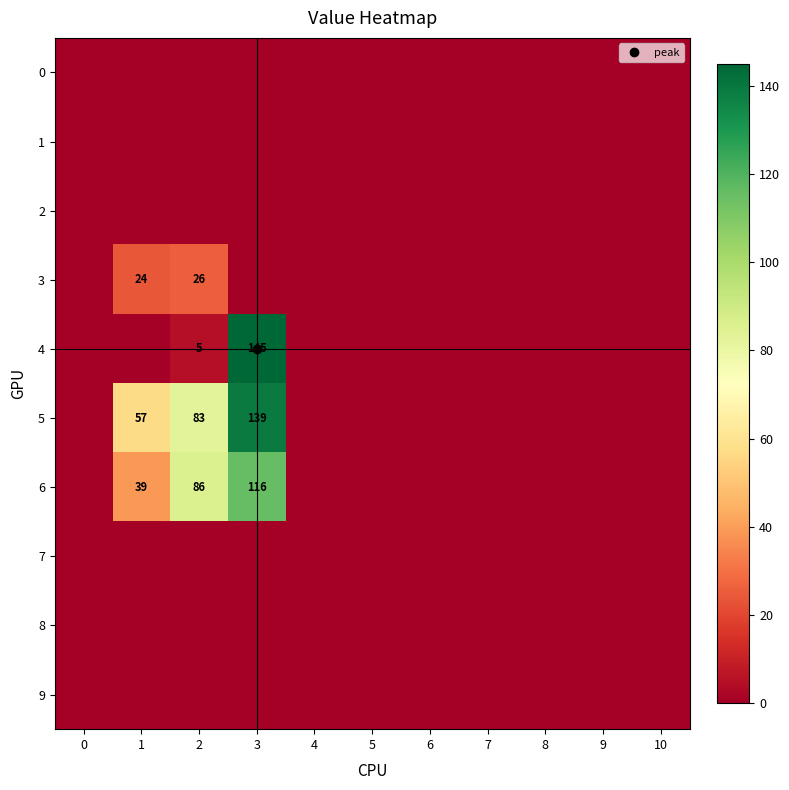

Where is 6 nearest to the value 58?

1